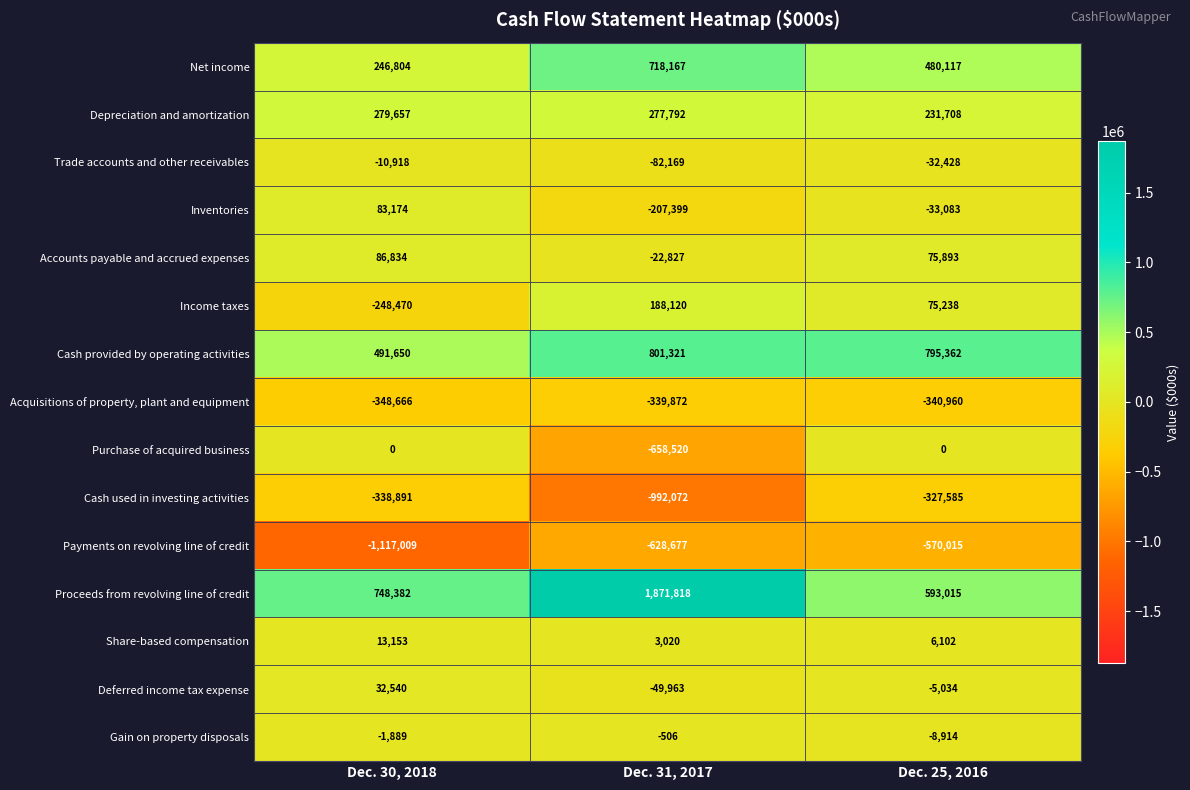

What is the average value of the Trade accounts and other receivables series?

-41838